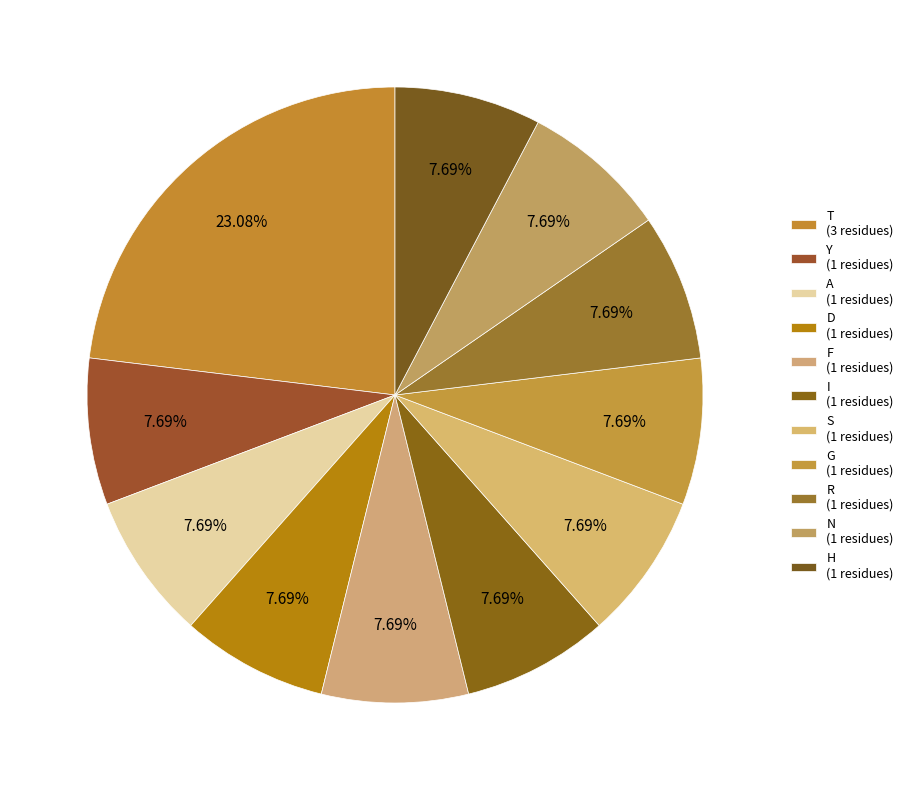

Does Y represent more than half of the total?

No